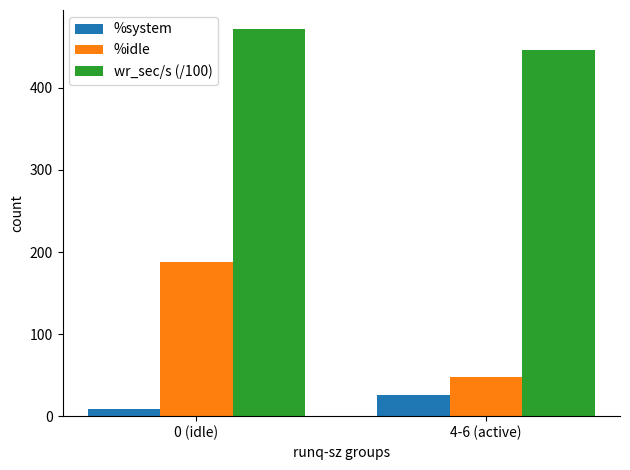

True or false: %idle has a value of 187.4 at 0 (idle).

True